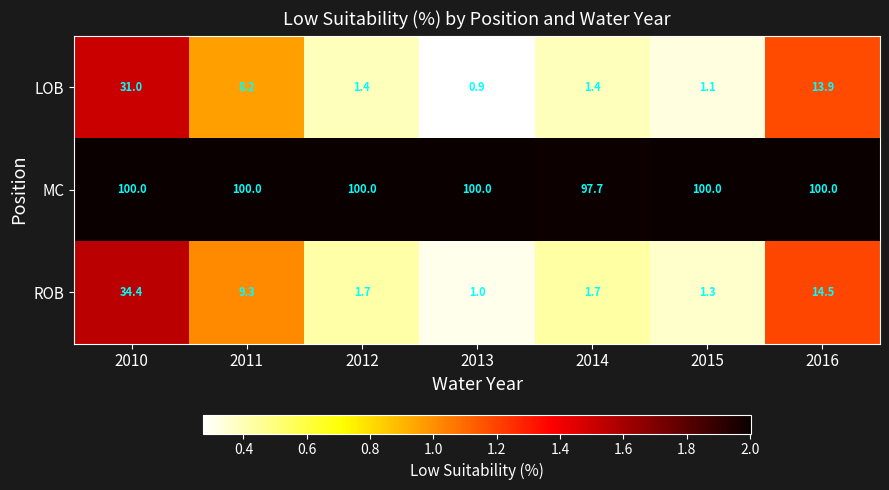

What is the lowest value of the LOB series?

0.9